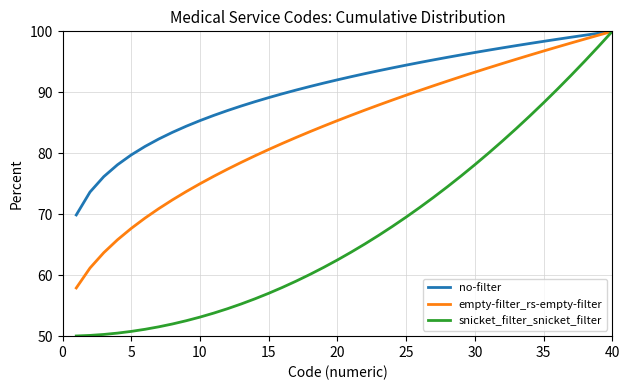

What is the minimum value shown in the chart?

50.0